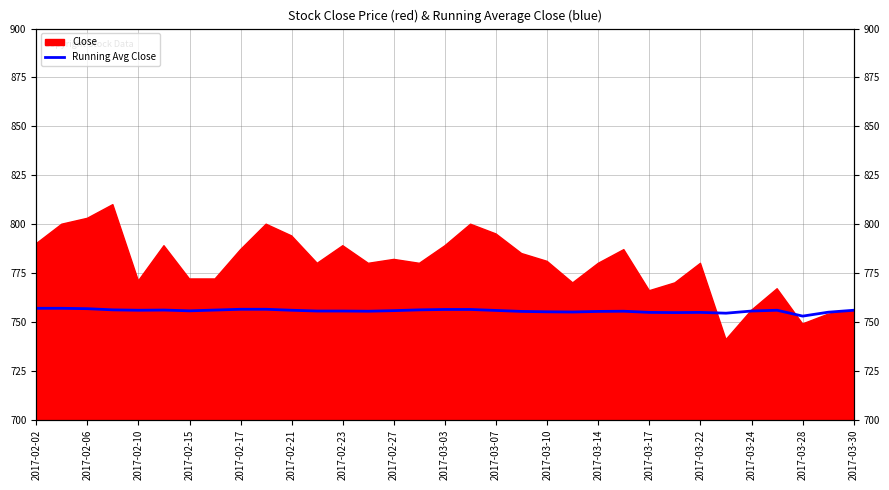

Does the chart have visible grid lines?

Yes